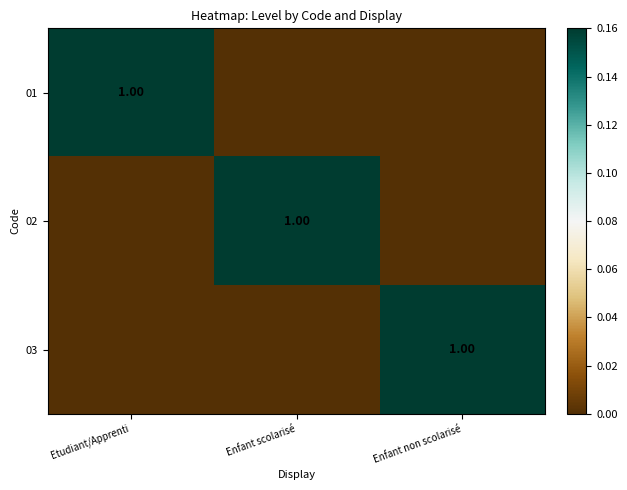

Is the value of 03 at Enfant non scolarisé greater than the value of 01 at Etudiant/Apprenti?

No